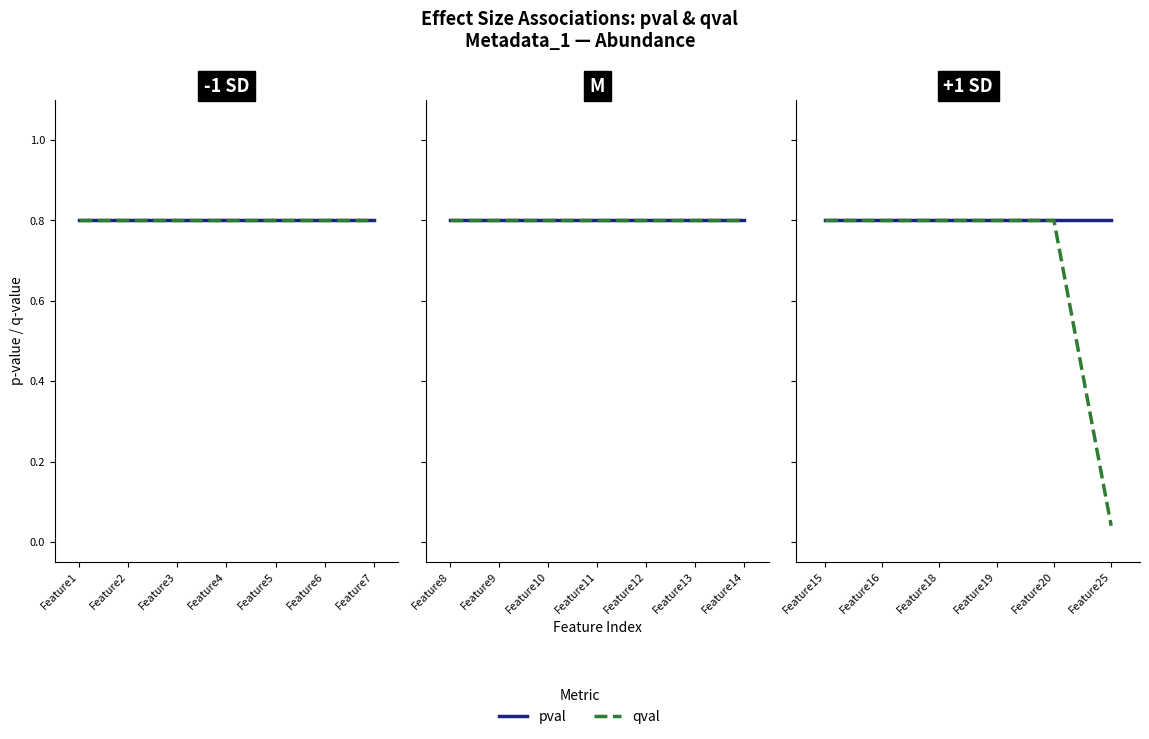

The value of pval at Feature20 is 0.8. True or false?

True